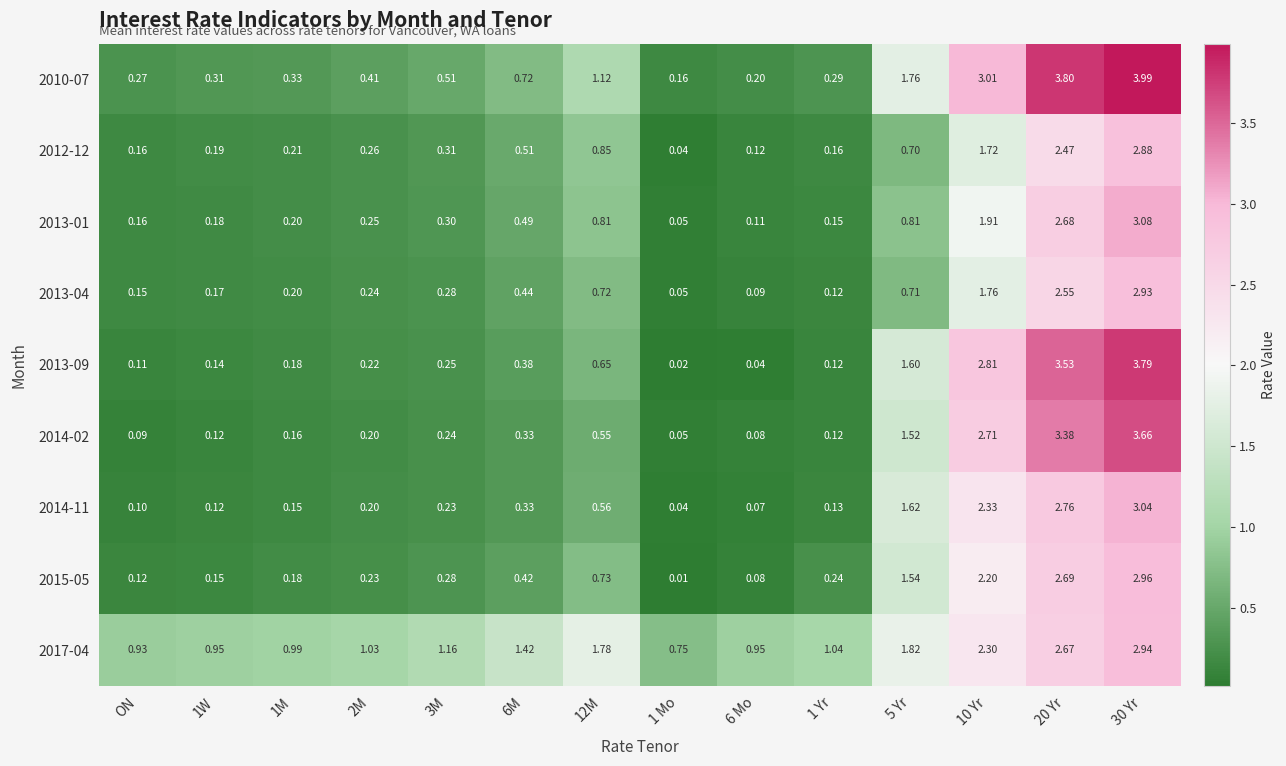

Rank the series at 30 Yr from lowest to highest value.

2012-12, 2013-04, 2017-04, 2015-05, 2014-11, 2013-01, 2014-02, 2013-09, 2010-07